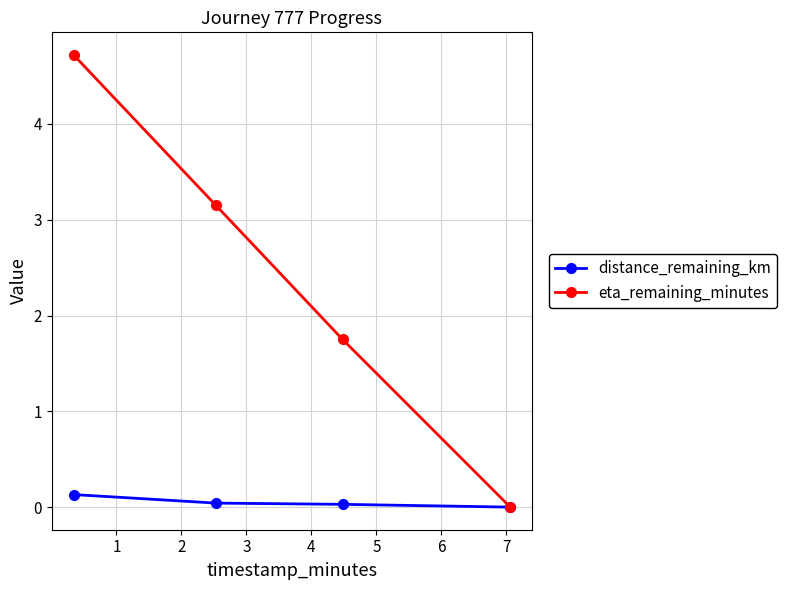

How many values in distance_remaining_km are above zero?

3